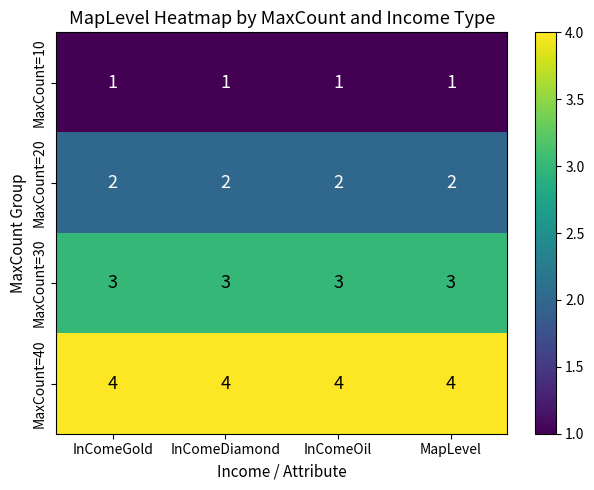

List the series in order of their peak value, lowest first.

MaxCount=10, MaxCount=20, MaxCount=30, MaxCount=40